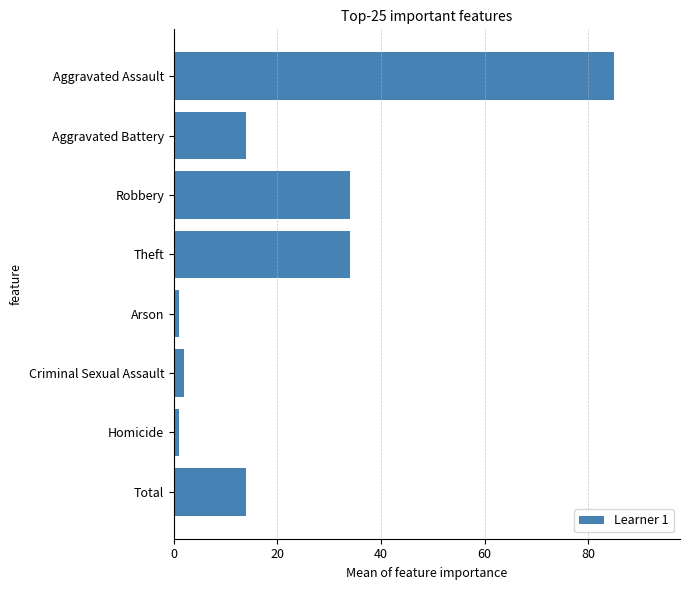

Reading top to bottom, transcribe all the data shown in this chart.

85	14	34	34	1	2	1	14